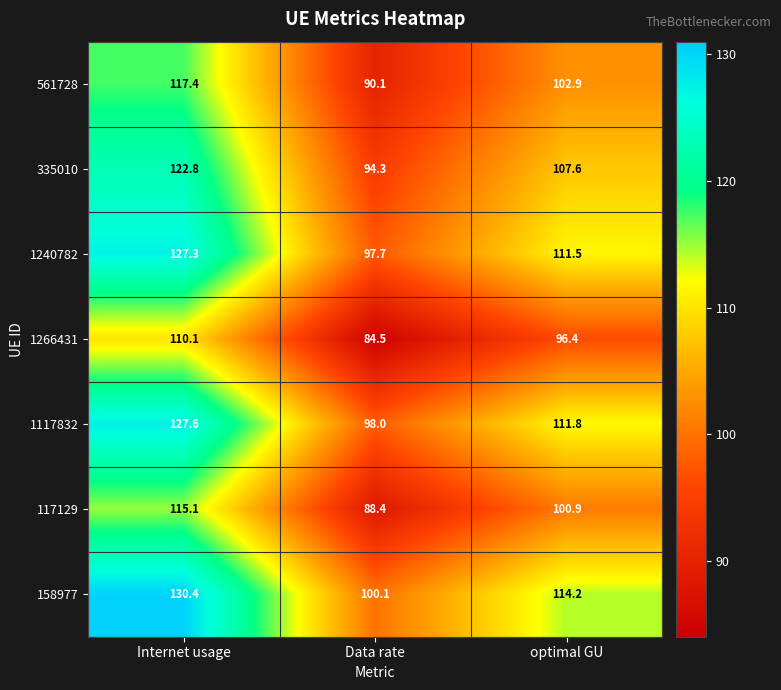

What is the difference between the maximum and minimum values in the 1240782 series?

29.6